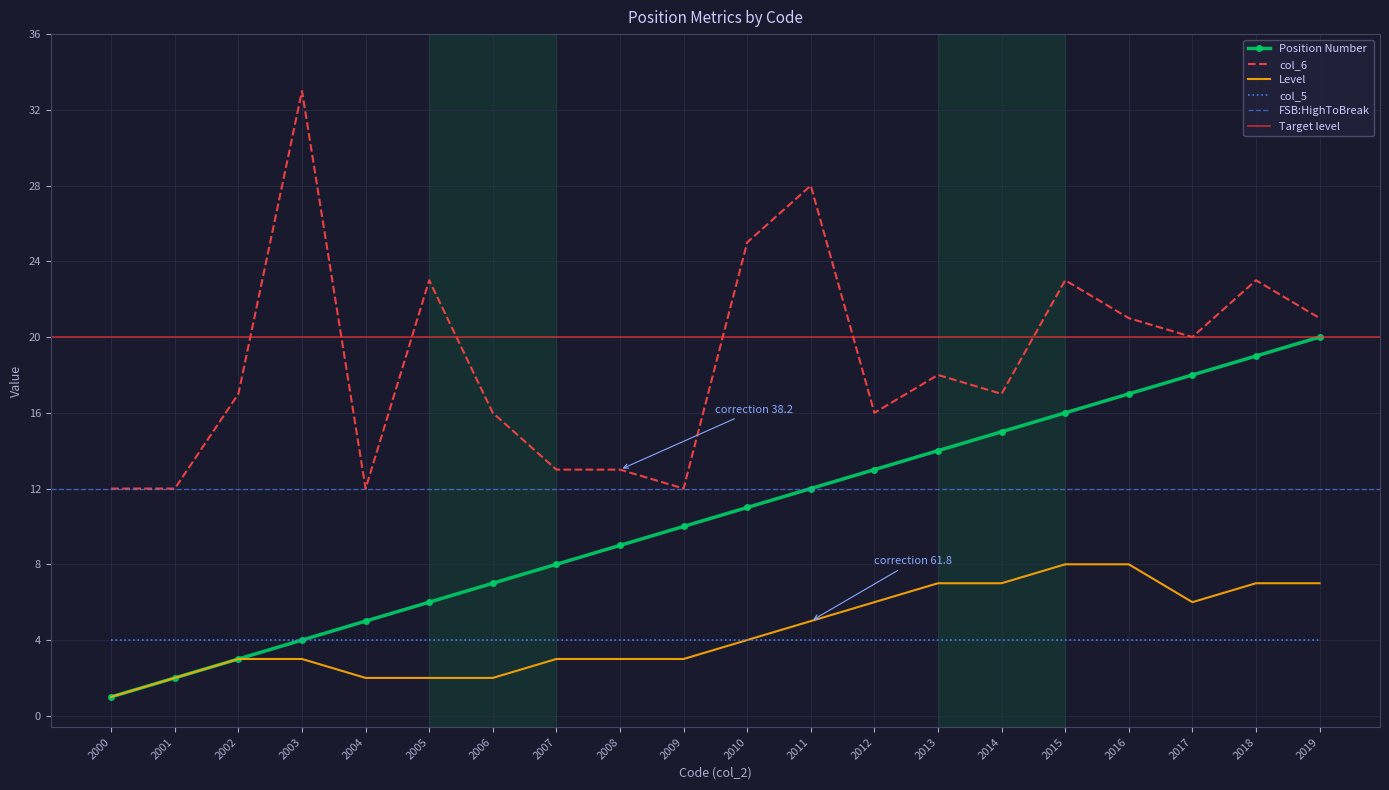

Which series changed the most between 2006 and 2012?

Position Number